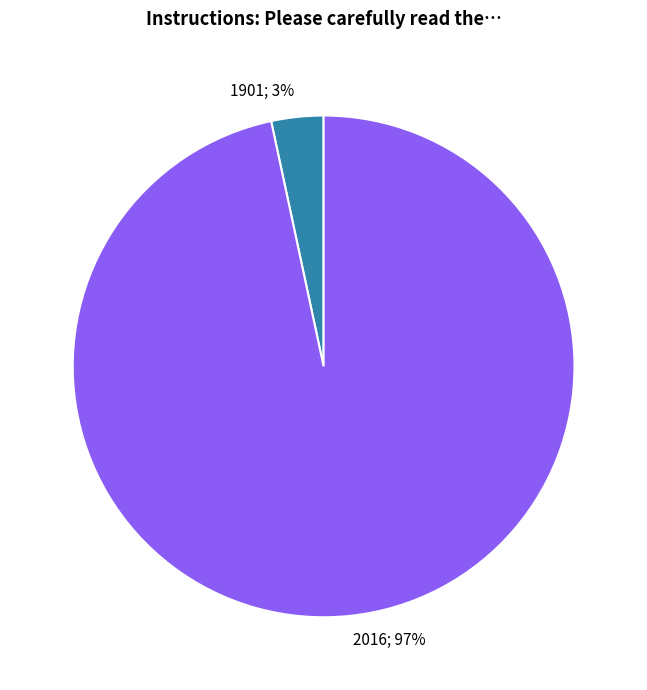

To the nearest percent, what is the average slice percentage?

50%